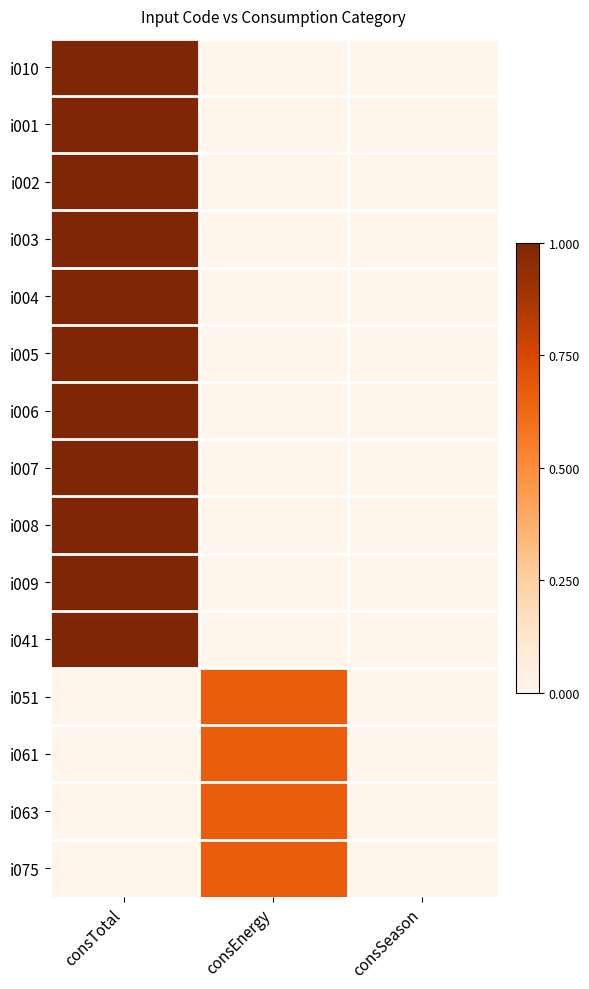

How many categories are shown in the chart?

3